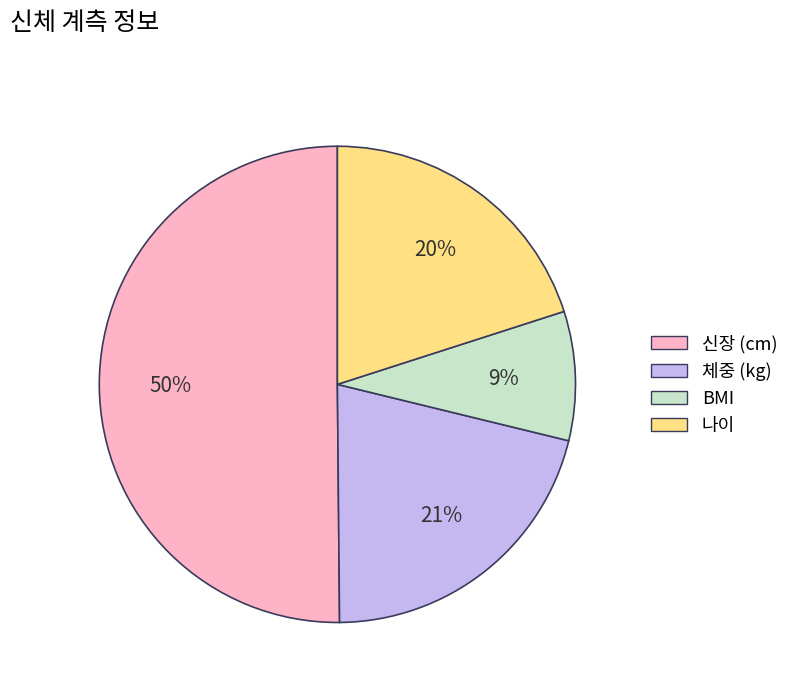

Which has a higher value, 체중 (kg) or 신장 (cm)?

신장 (cm)